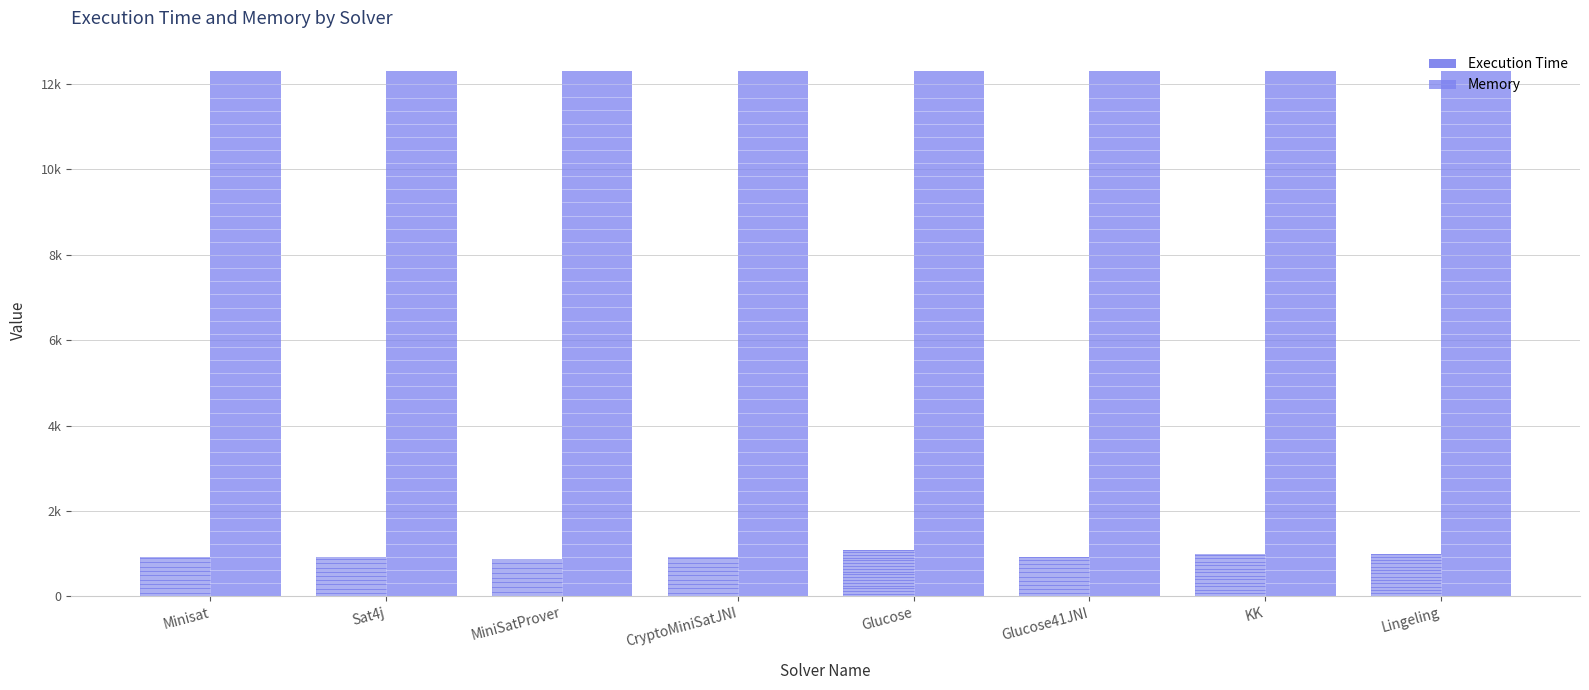

Are the bars horizontal?

No